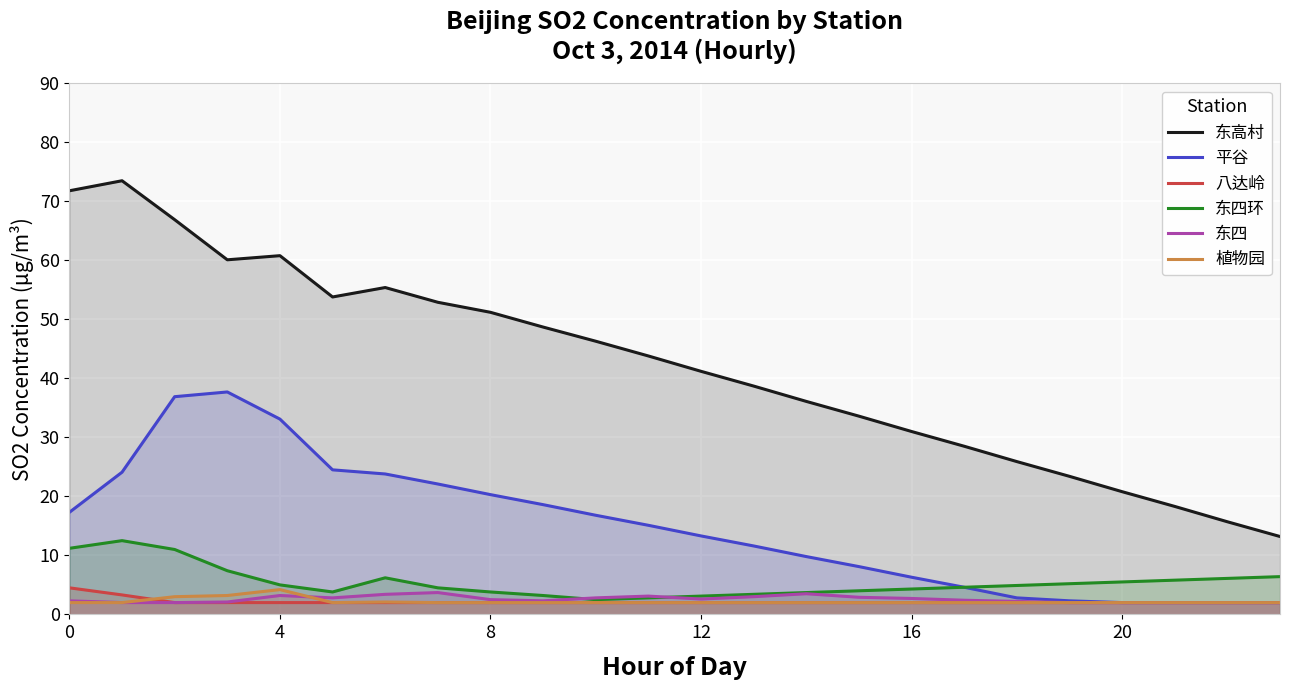

Which series has the largest total across all categories?

东高村